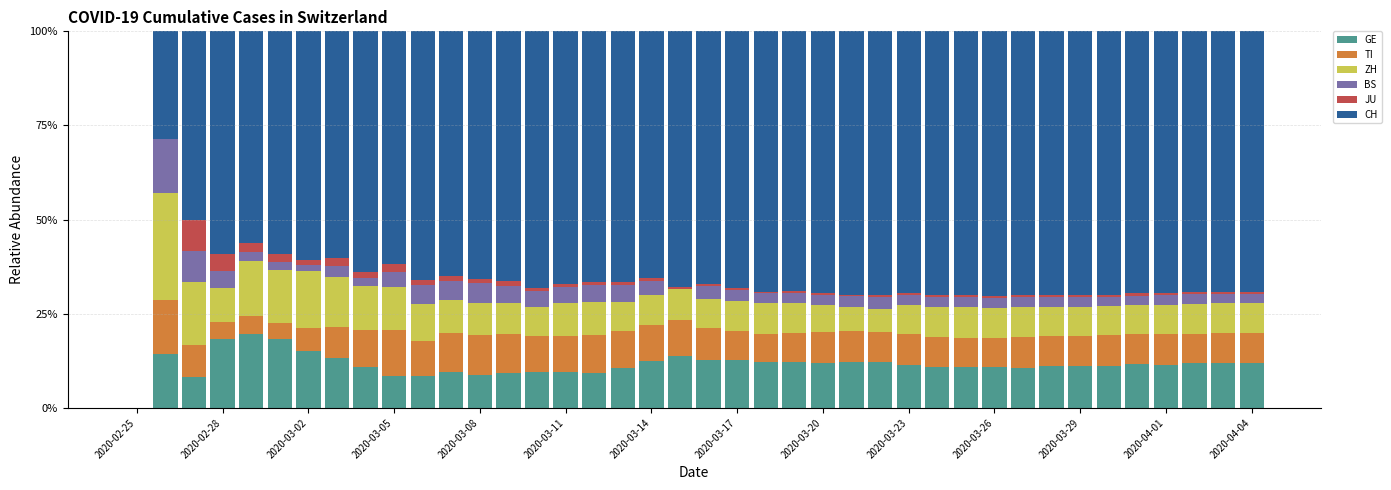

What is the maximum value for GE?

19.5